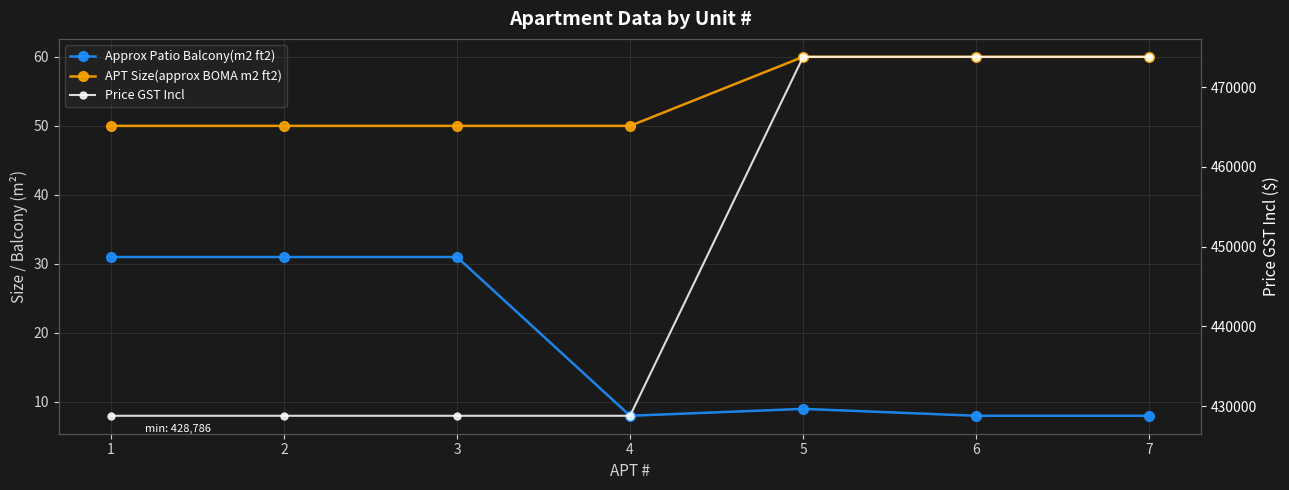

List the labels in order of Price GST Incl value, smallest first.

1, 2, 3, 4, 5, 6, 7